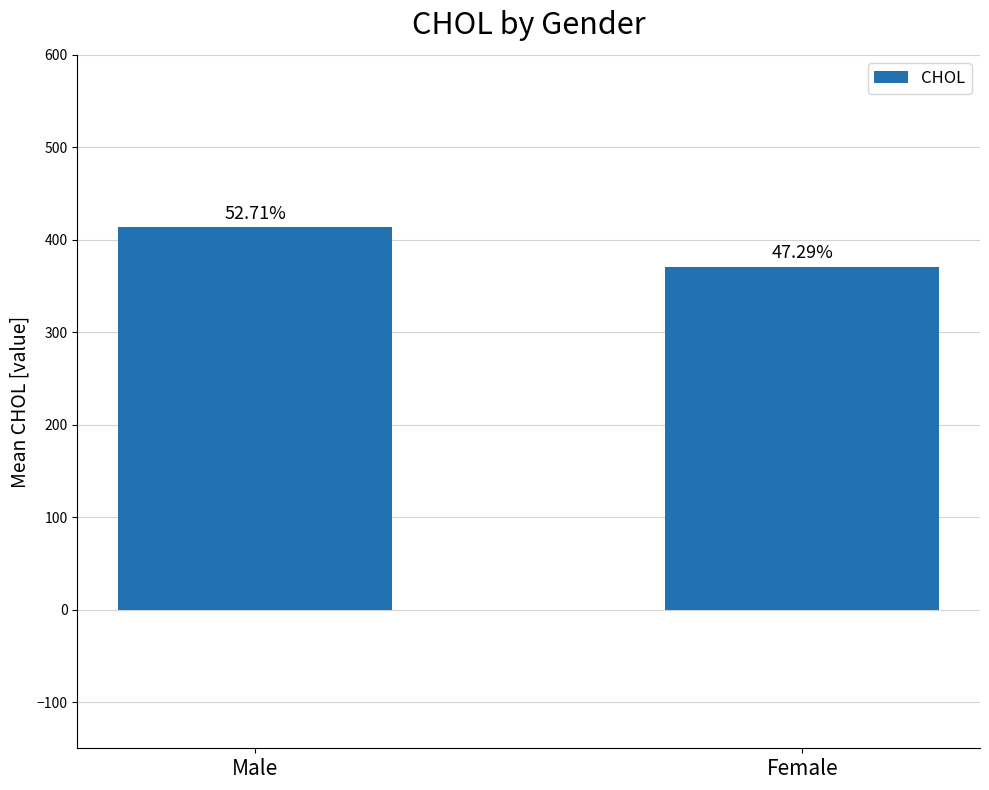

How many bars are there in total?

2